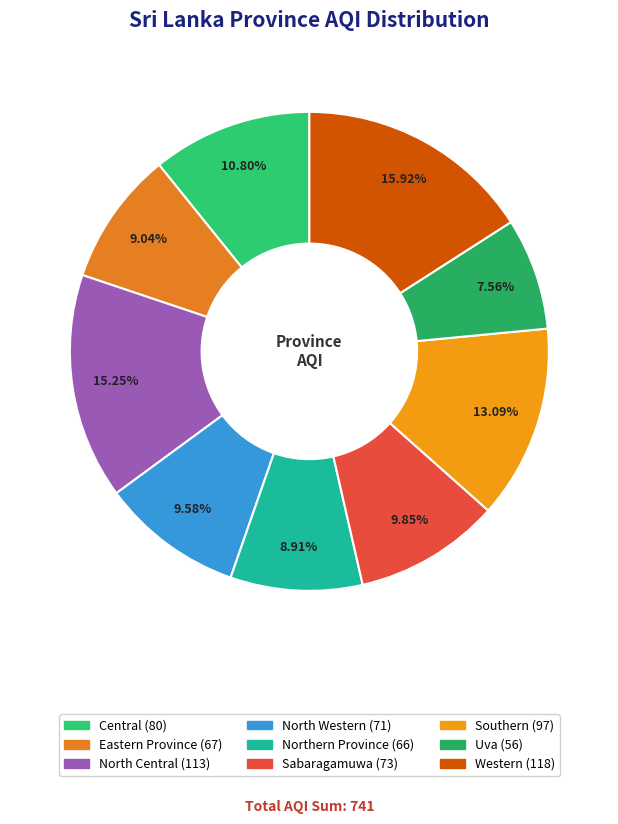

To the nearest percent, what percentage of the pie is Sabaragamuwa?

10%